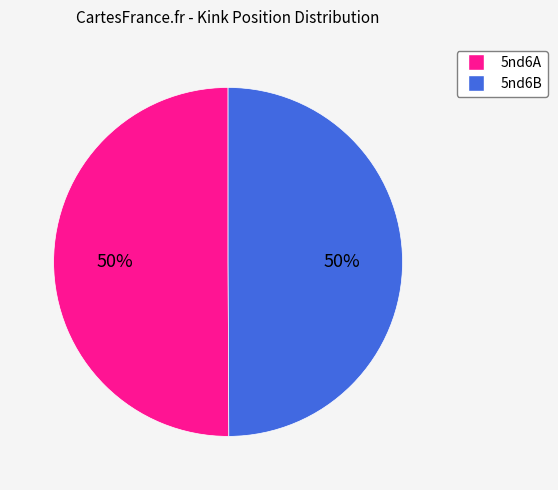

What percentage is the 5nd6A slice, to the nearest percent?

50%